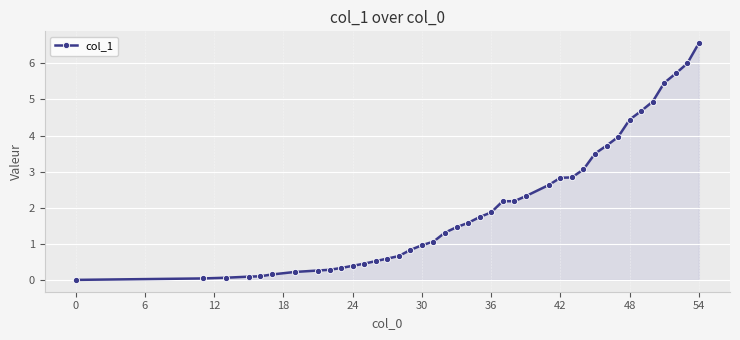

What is the maximum value shown in the chart?

6.6